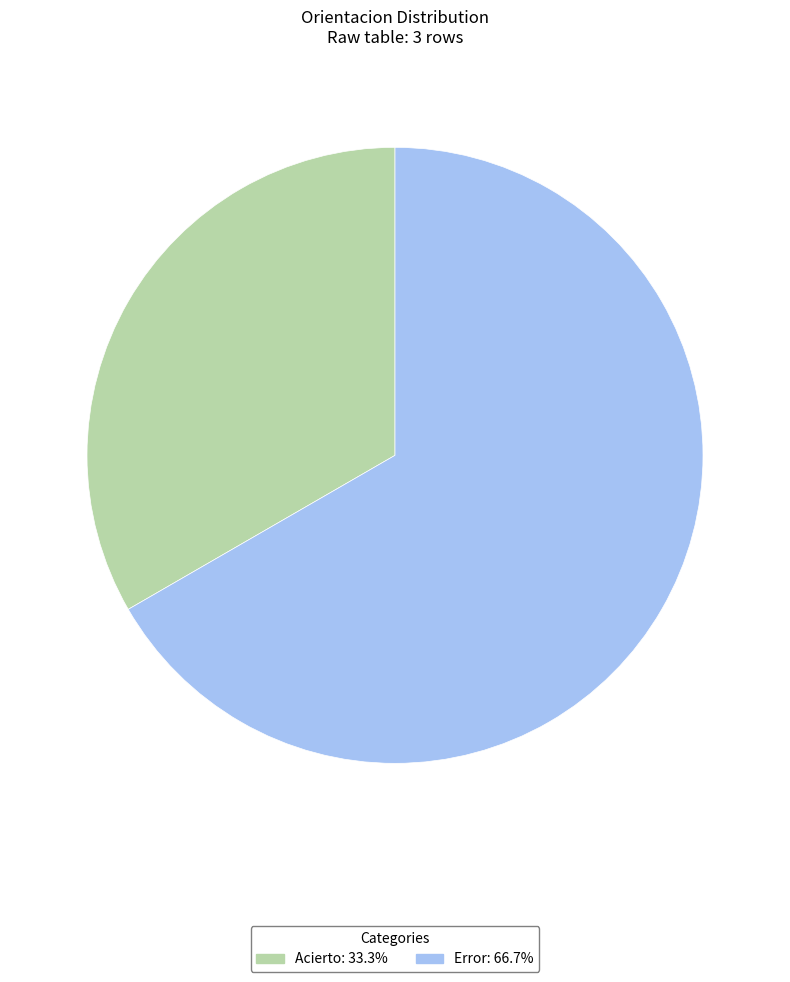

Approximately how many times larger is the value at Acierto compared to Error?

0.5